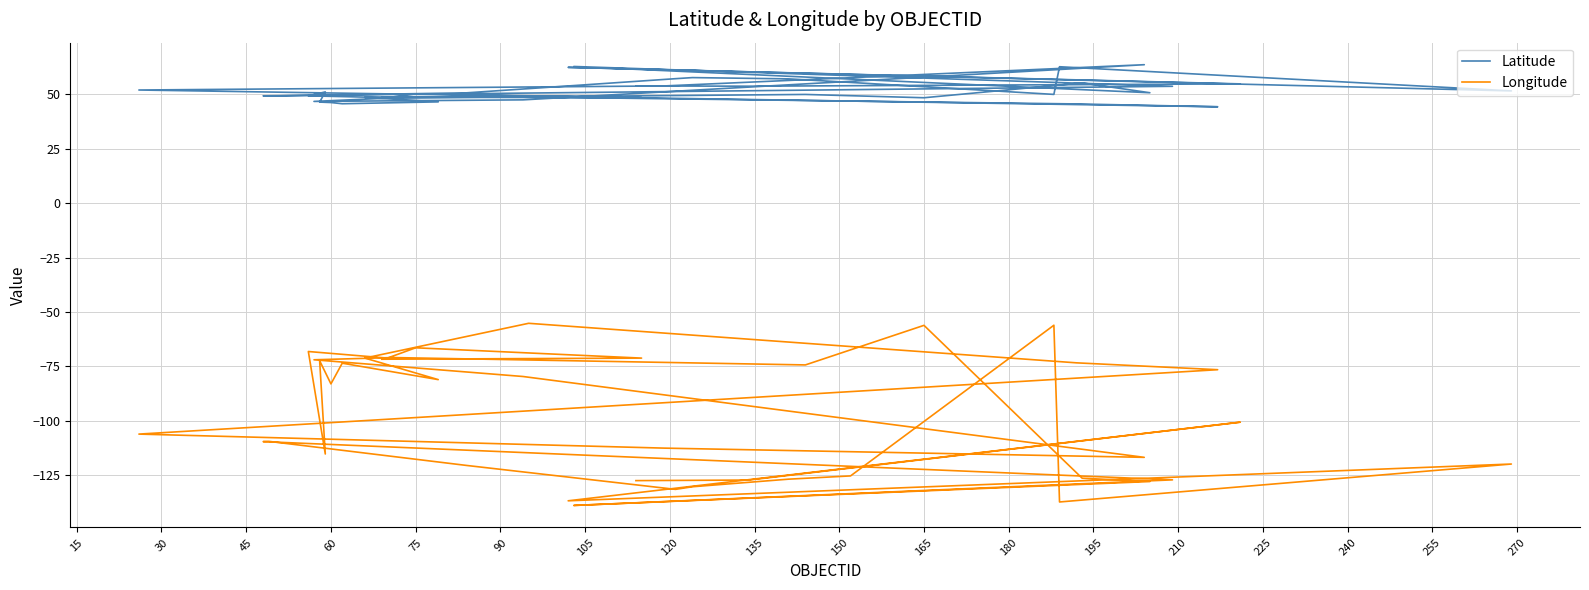

At how many categories does at least one series exceed -29?

40